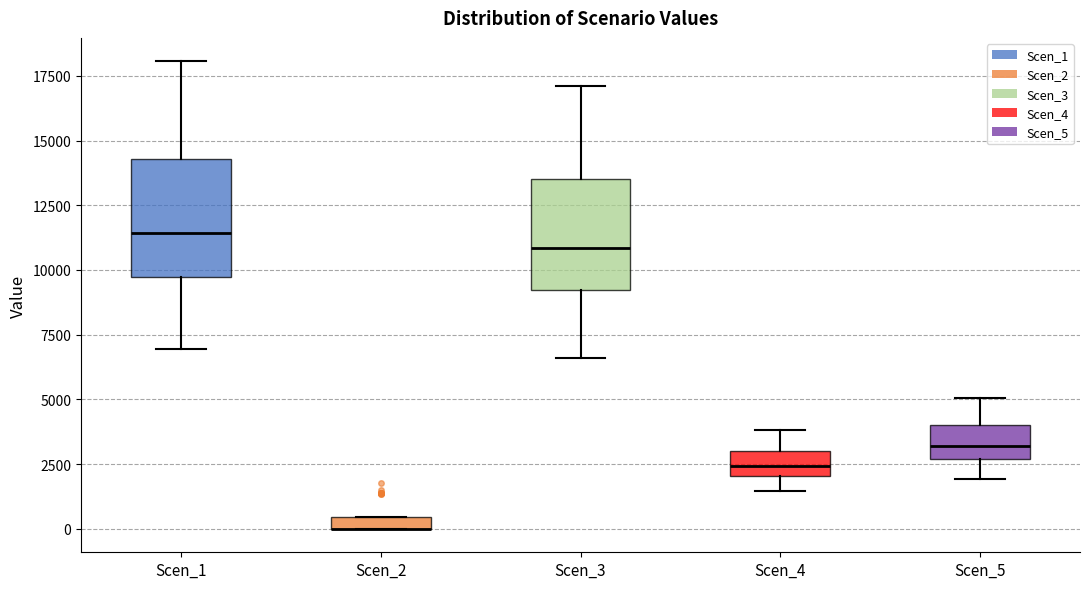

Where is the upper edge of the box for Scen_2 on the y-axis? The values are not printed on the chart, so give them approximately, as read against the axis.

500